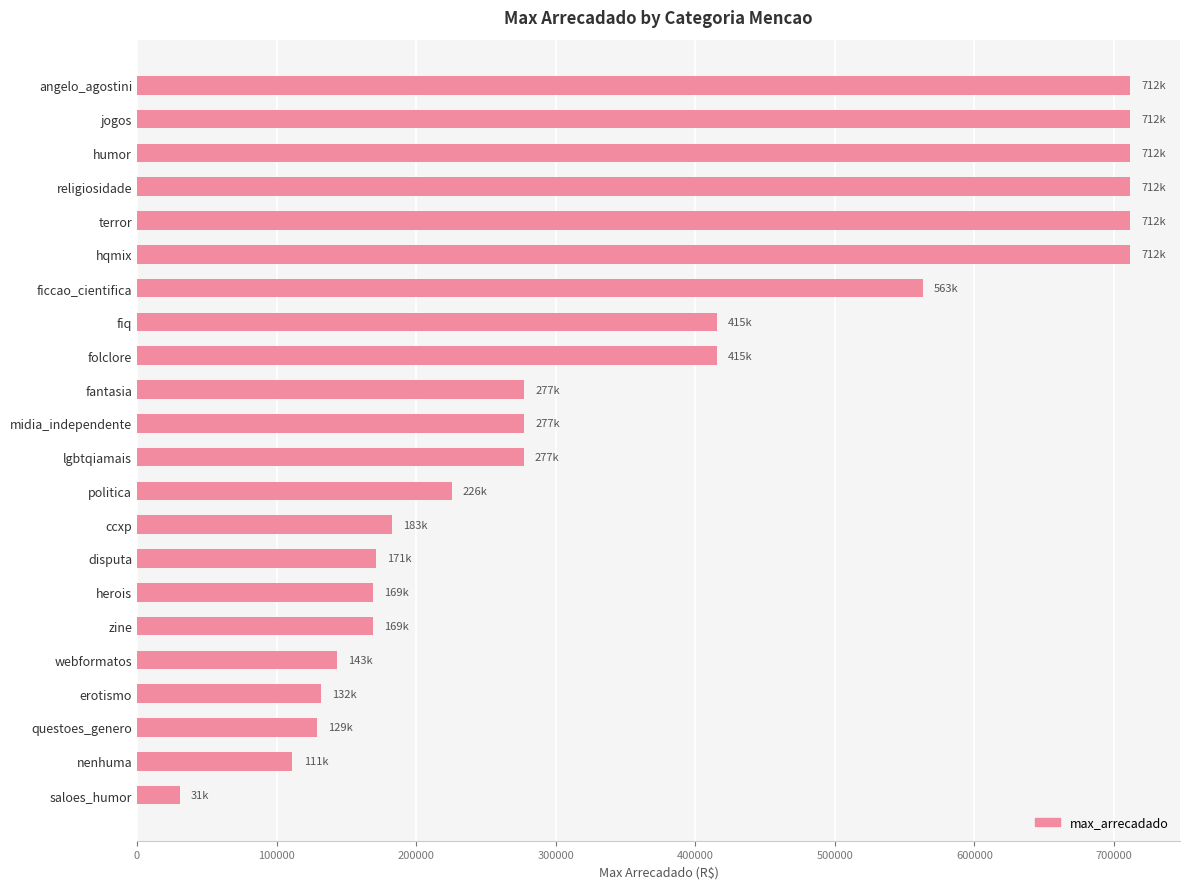

How many categories are shown in the chart?

22